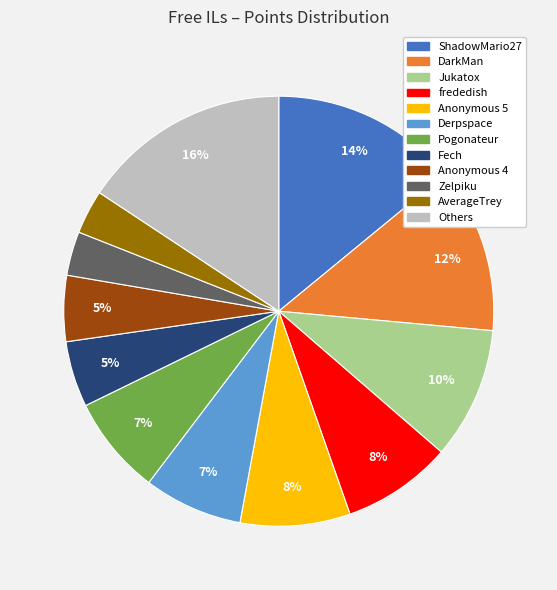

Is there any slice that represents more than half of the pie?

No